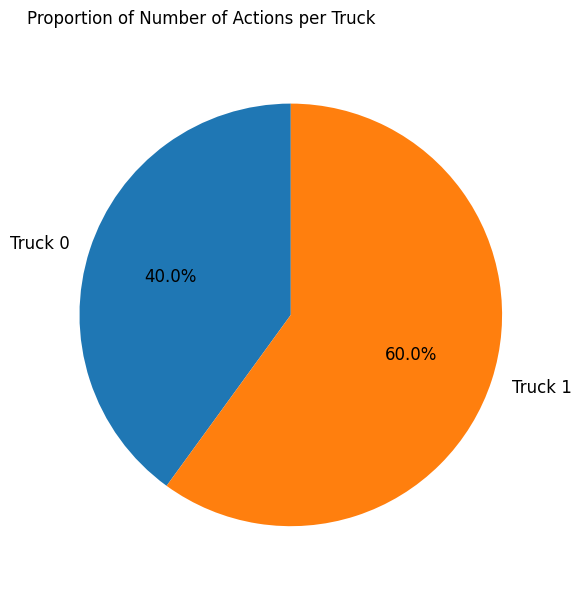

What is the smallest slice in the pie chart?

Truck 0